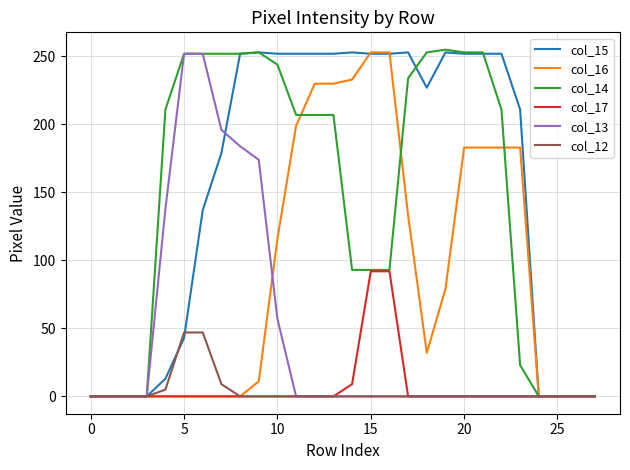

What is the greatest value displayed?

255